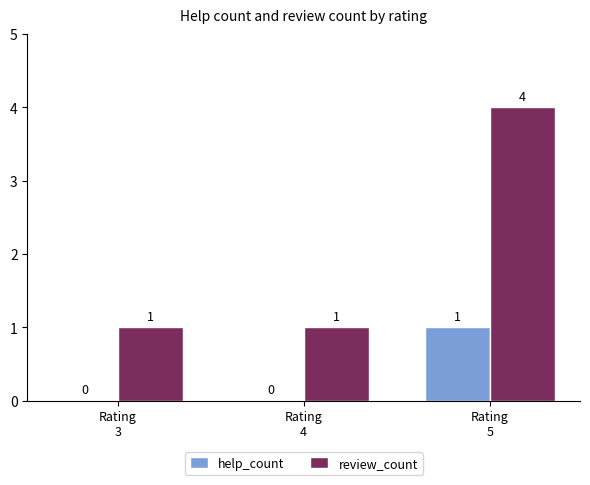

Which category has the highest value across all series?

Rating
5